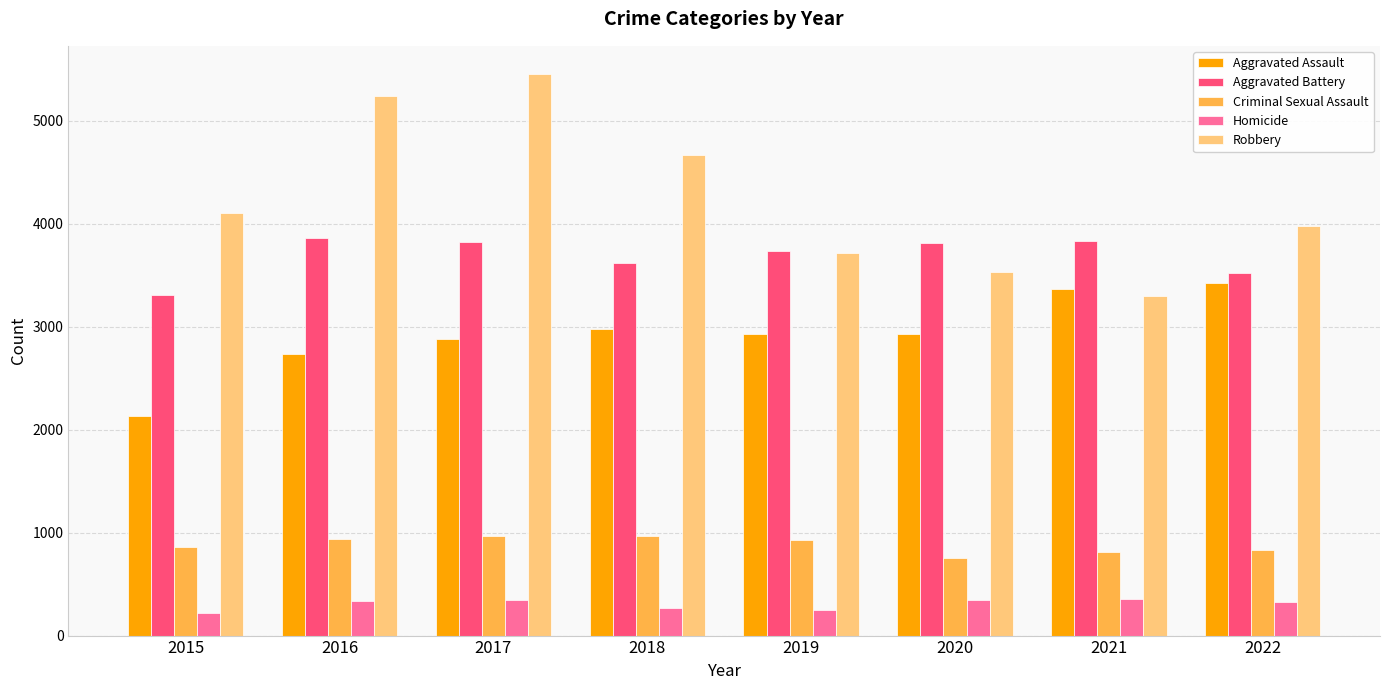

Which series has the largest total across all categories?

Robbery